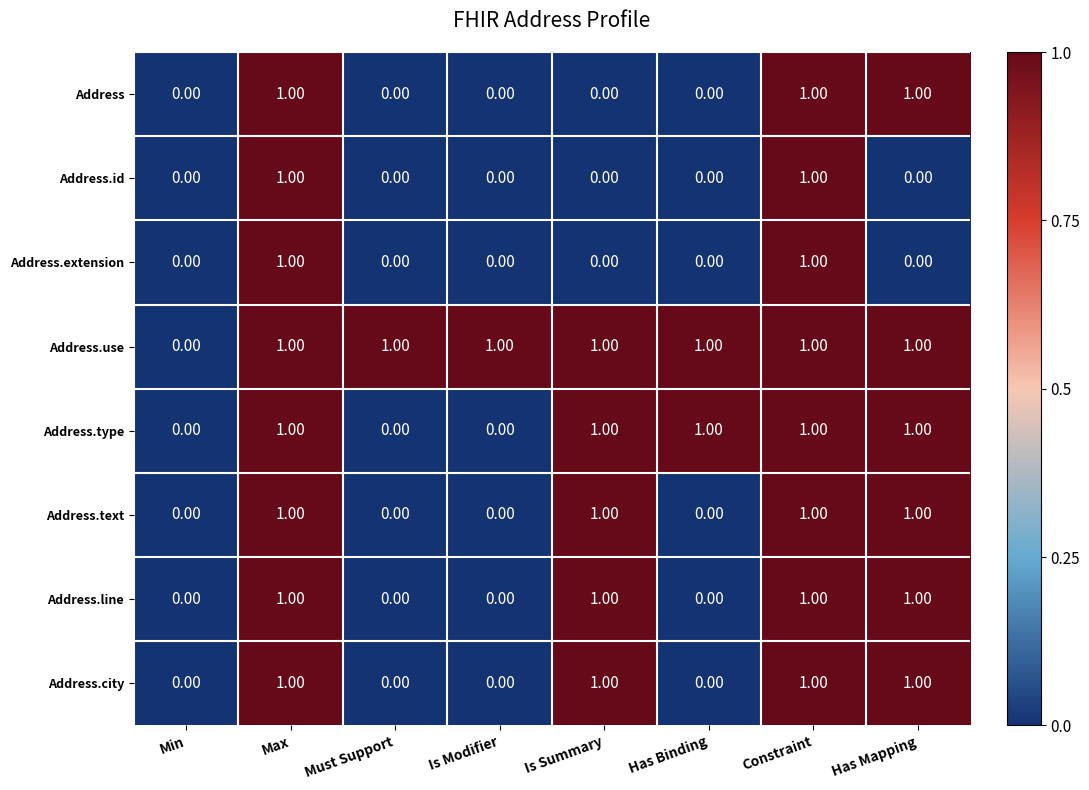

How many categories are shown in the chart?

8